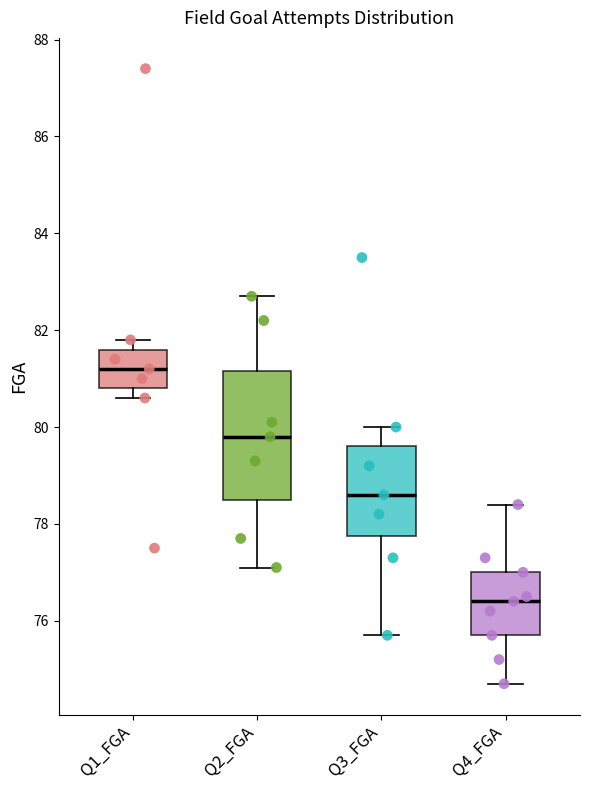

Which box's median line is the highest?

Q1_FGA